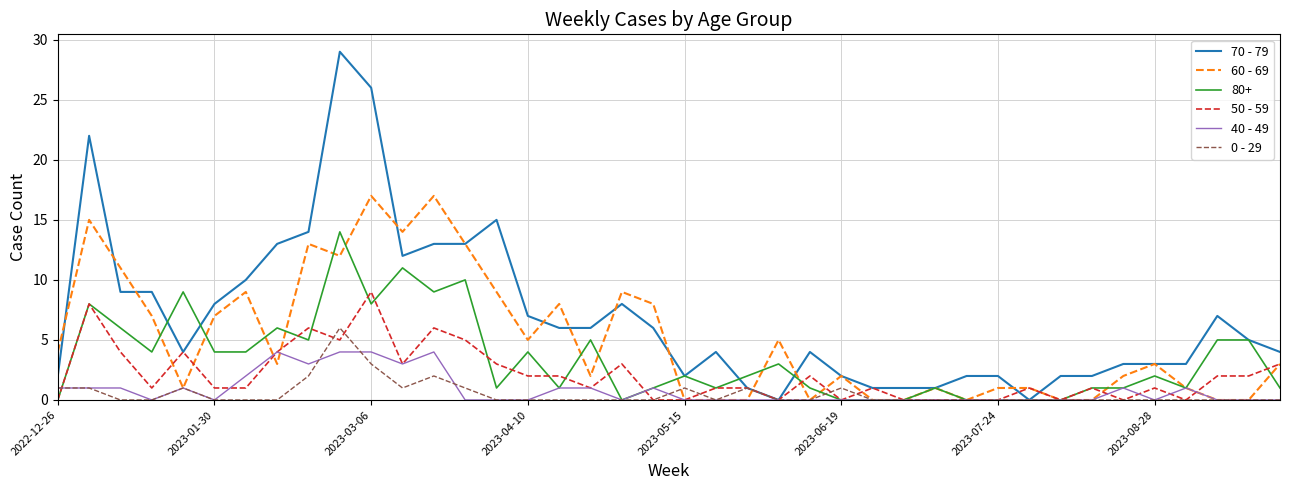

Which series has the largest total across all categories?

70 - 79